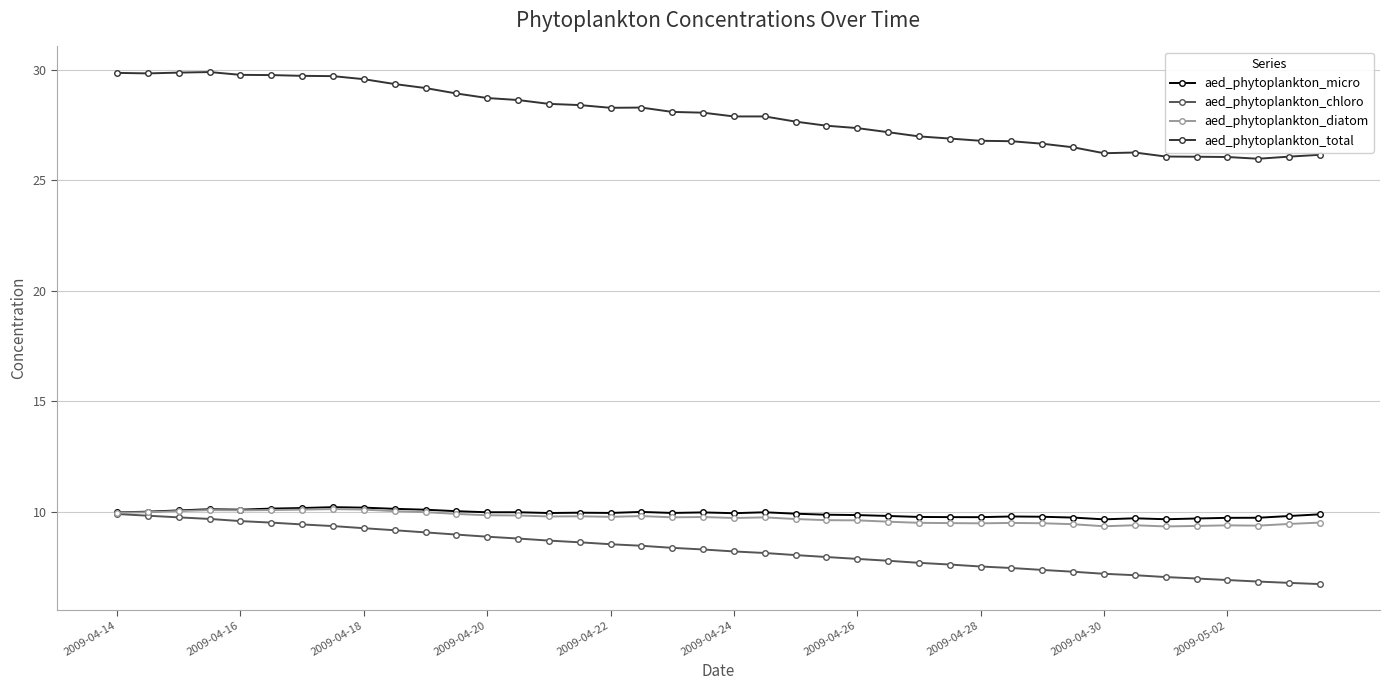

At how many categories does at least one series exceed 13?

40